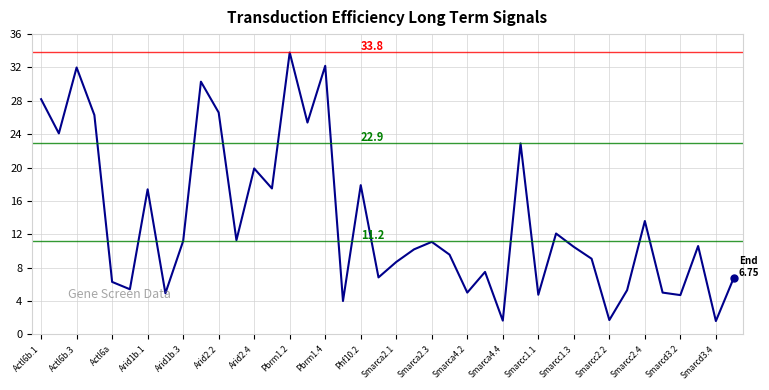

What is the difference between the maximum and minimum values?

32.2